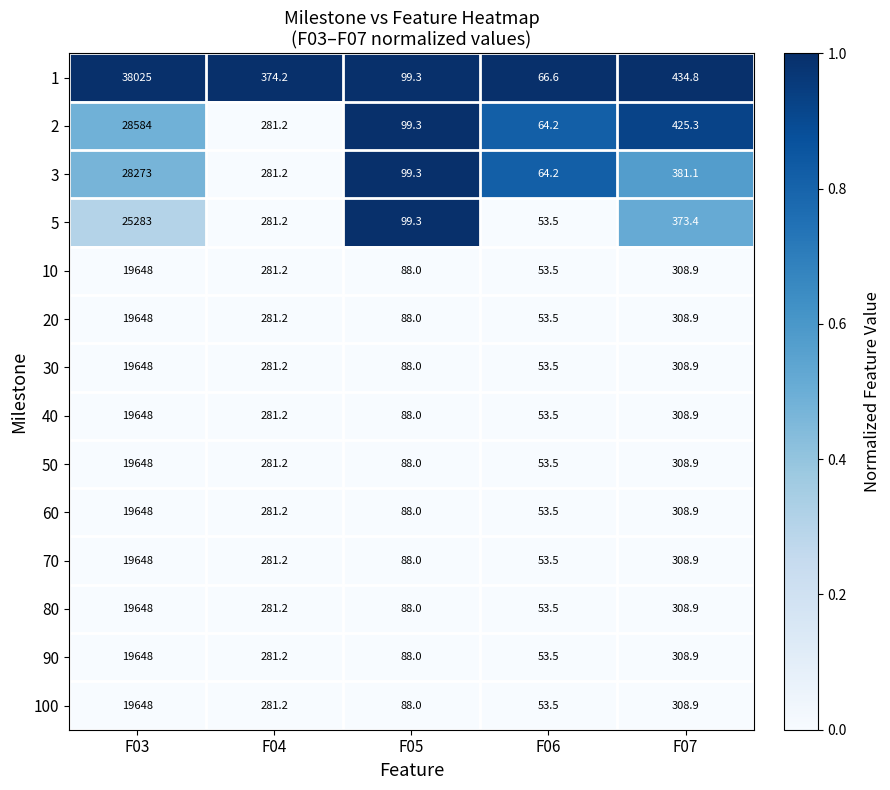

What is the sum of all 40 values?

20379.6